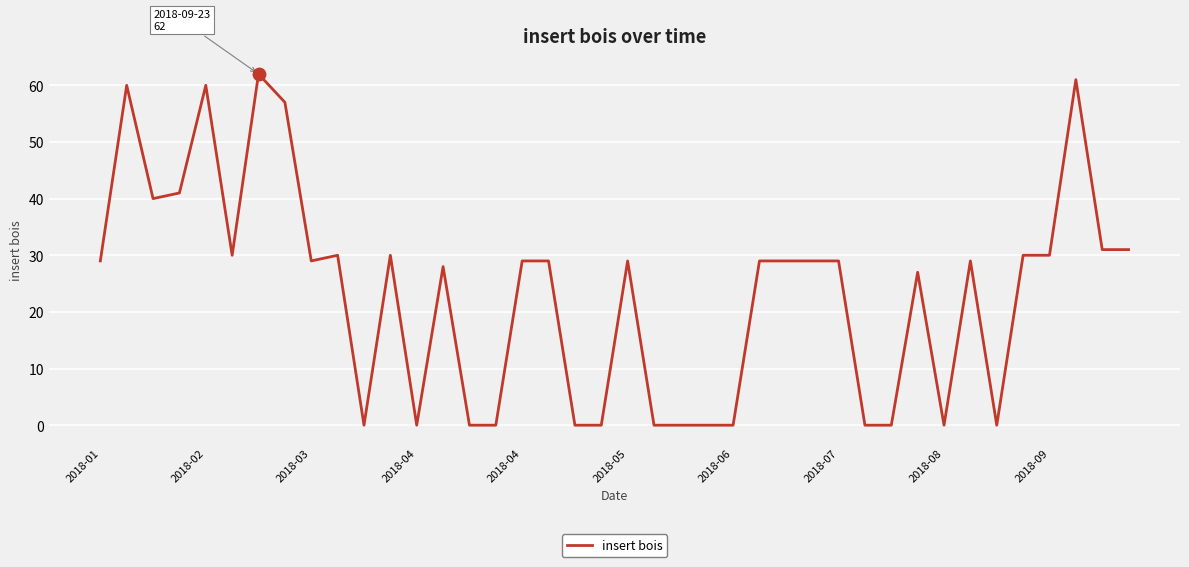

What is the difference between the maximum and minimum values?

62